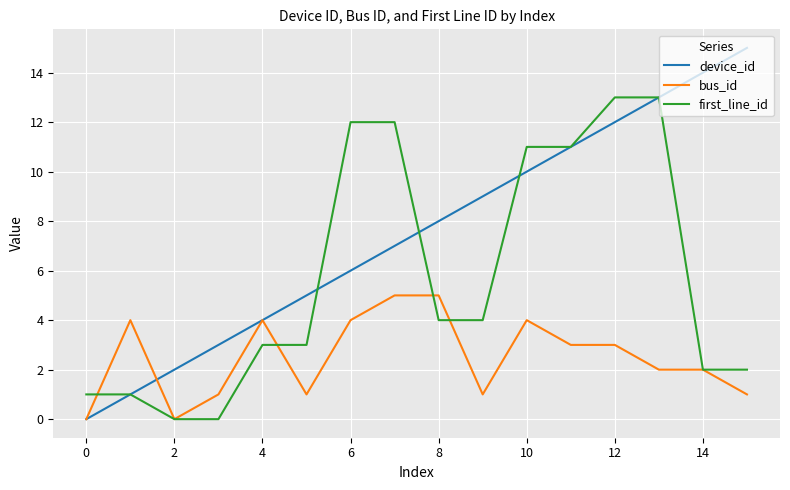

What is the maximum value shown in the chart?

15